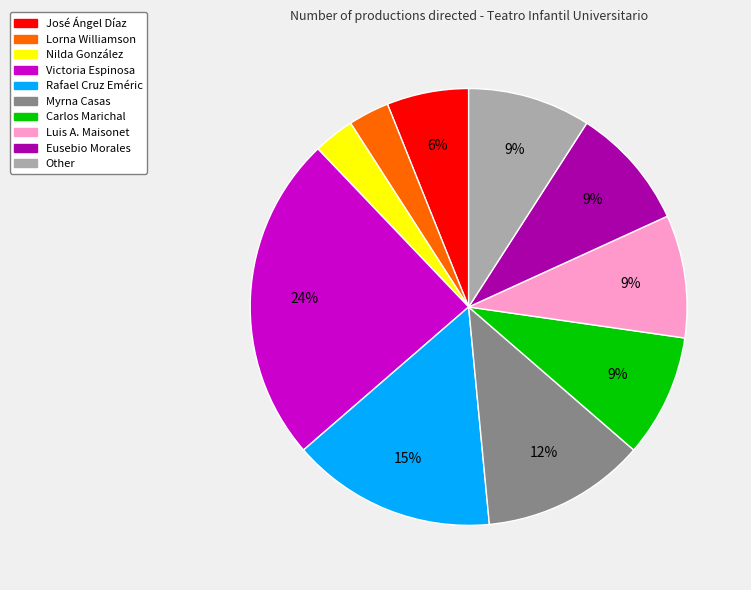

What is the ratio of the value at Lorna Williamson to the value at Eusebio Morales?

0.3